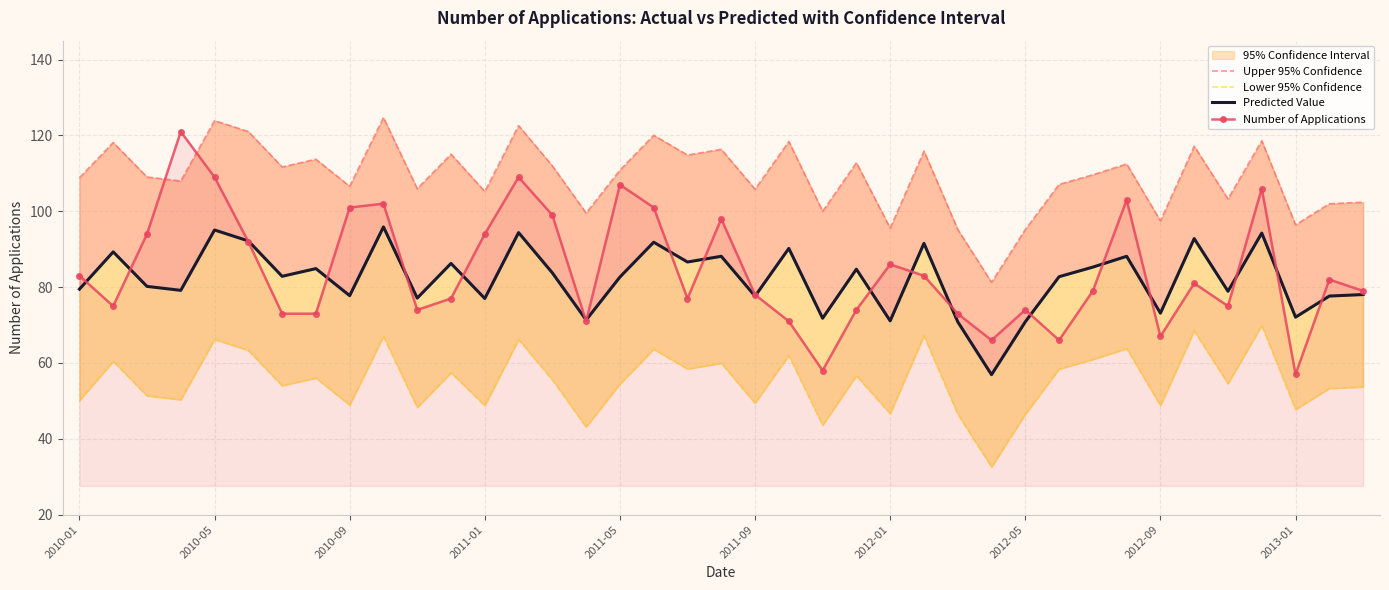

The value of Number of Applications at 2012-01 is 86. True or false?

True